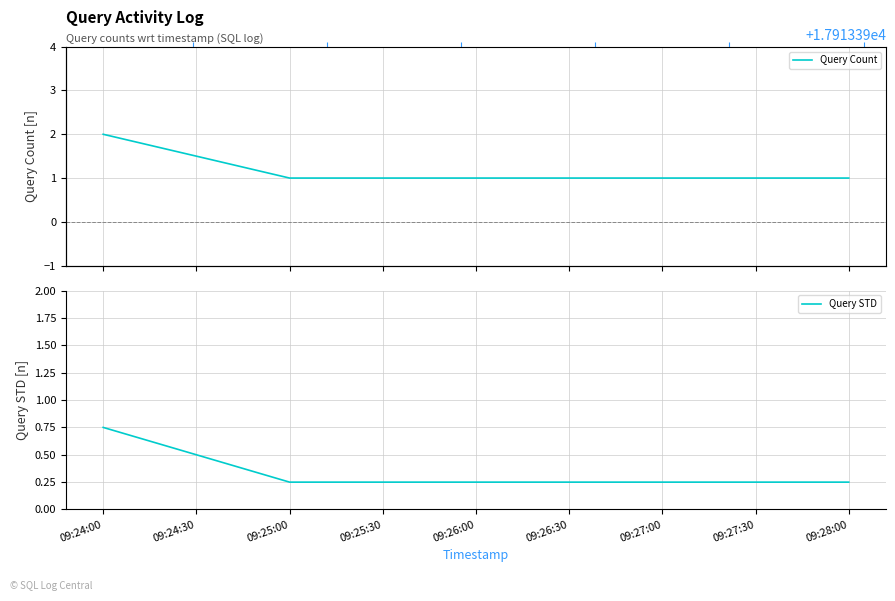

What is the maximum value shown in the chart?

2.0